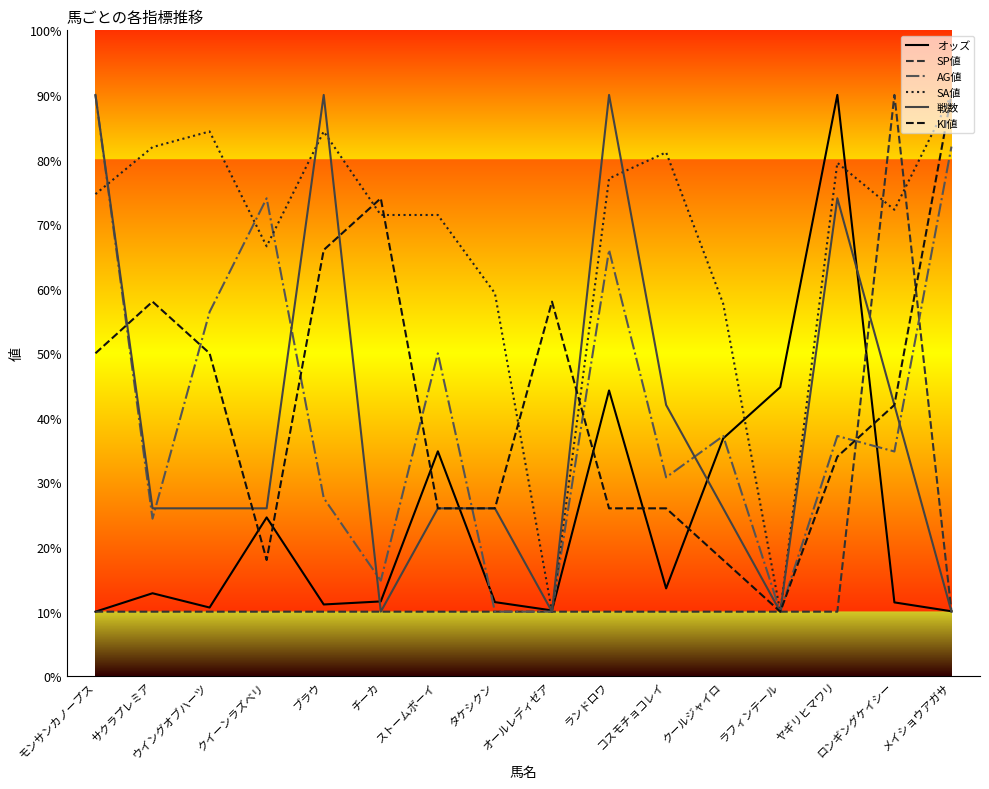

What are all the series names shown in the legend?

オッズ, SP値, AG値, SA値, 戦数, KI値